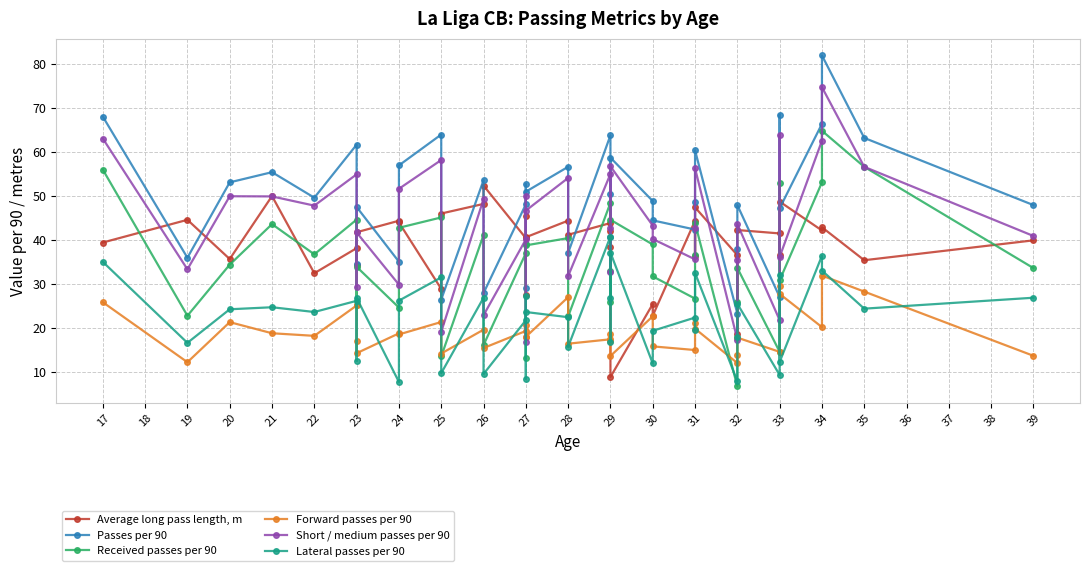

How many values in the Lateral passes per 90 series are below 23?

18